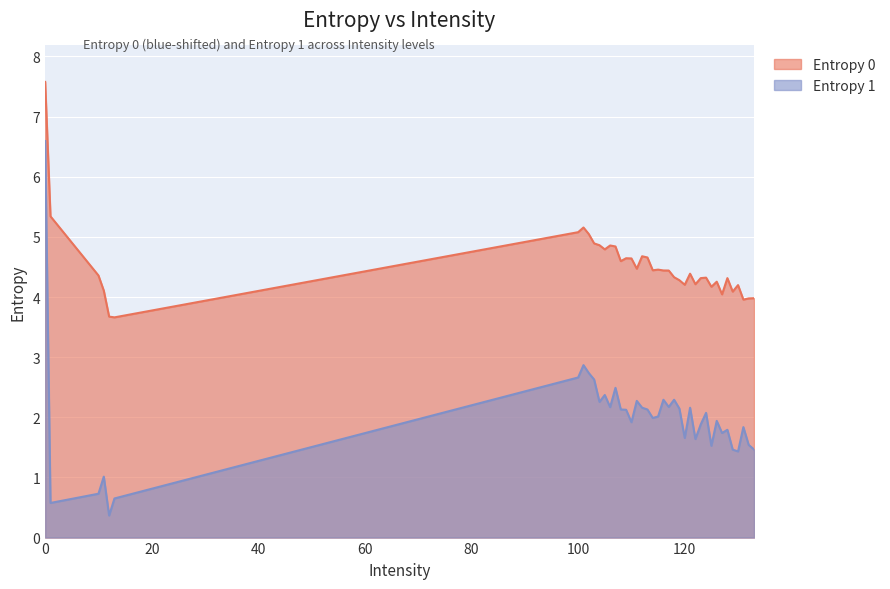

Rank the series by their maximum value, from lowest to highest.

Entropy 1, Entropy 0